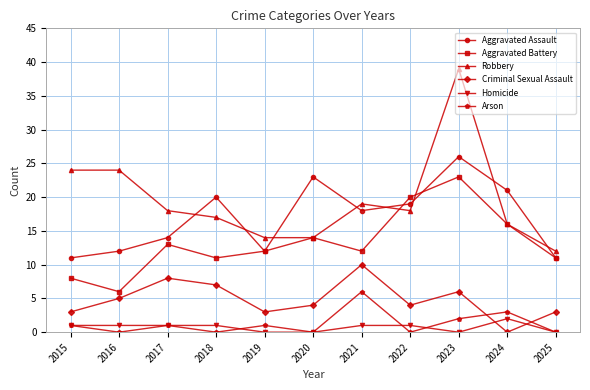

Read the Aggravated Assault value at 2023, to the nearest 5.

25